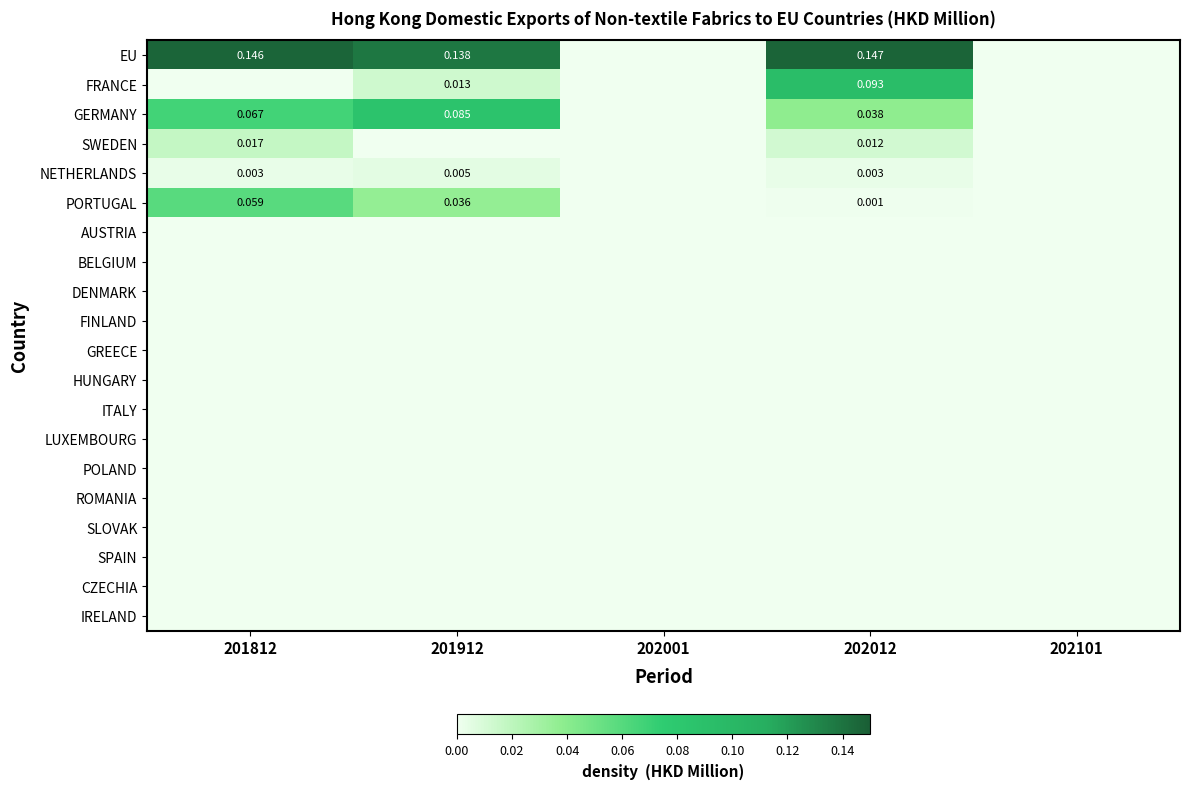

Which category has the highest value across all series?

202012